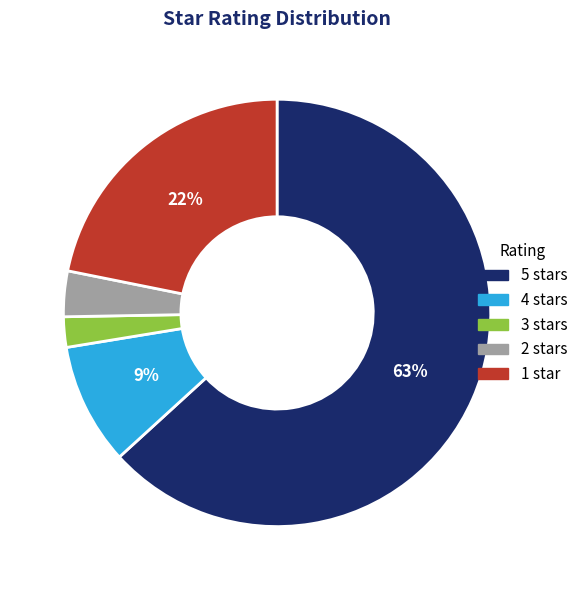

Does 3 stars account for over 50% of the chart?

No